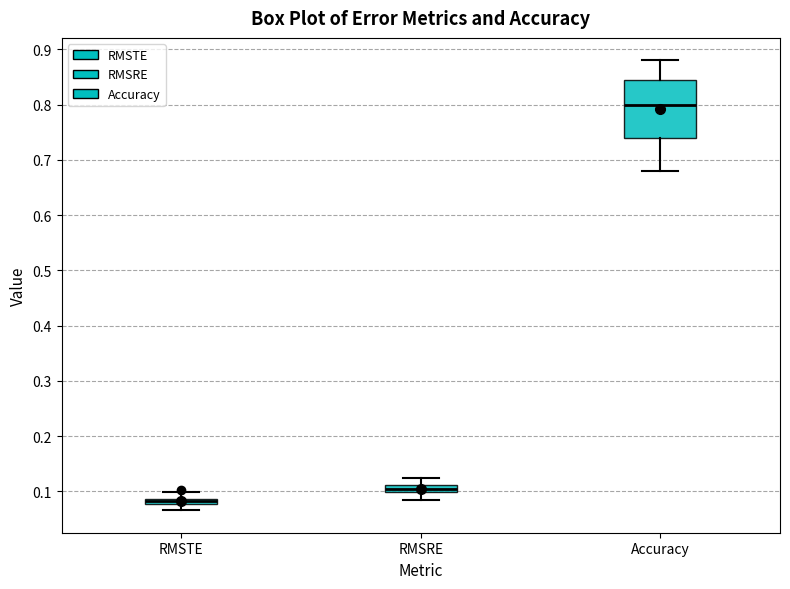

Where does the lower whisker of the box for Accuracy end on the y-axis? The values are not printed on the chart, so give them approximately, as read against the axis.

0.68